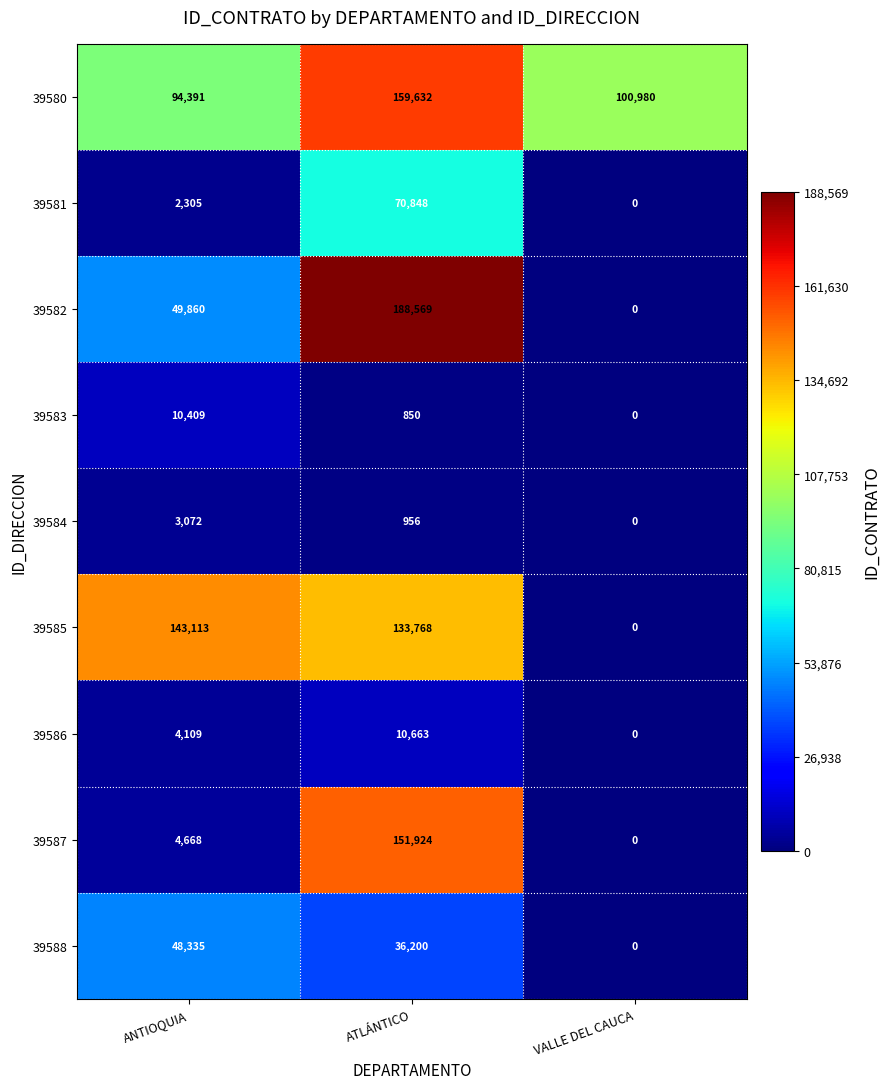

How many series are shown in this chart?

9